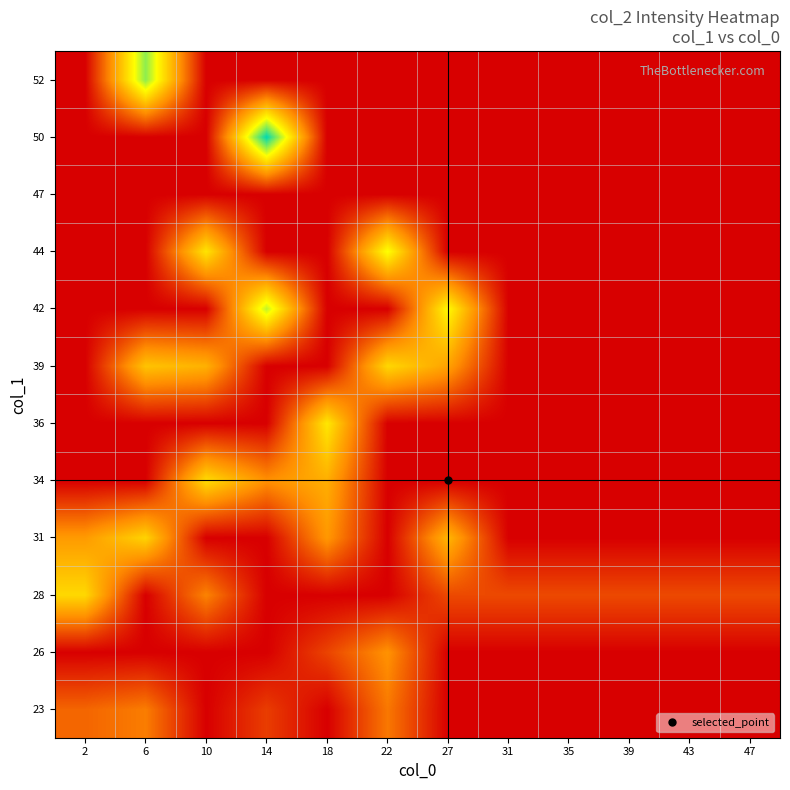

How many categories are shown in the chart?

12